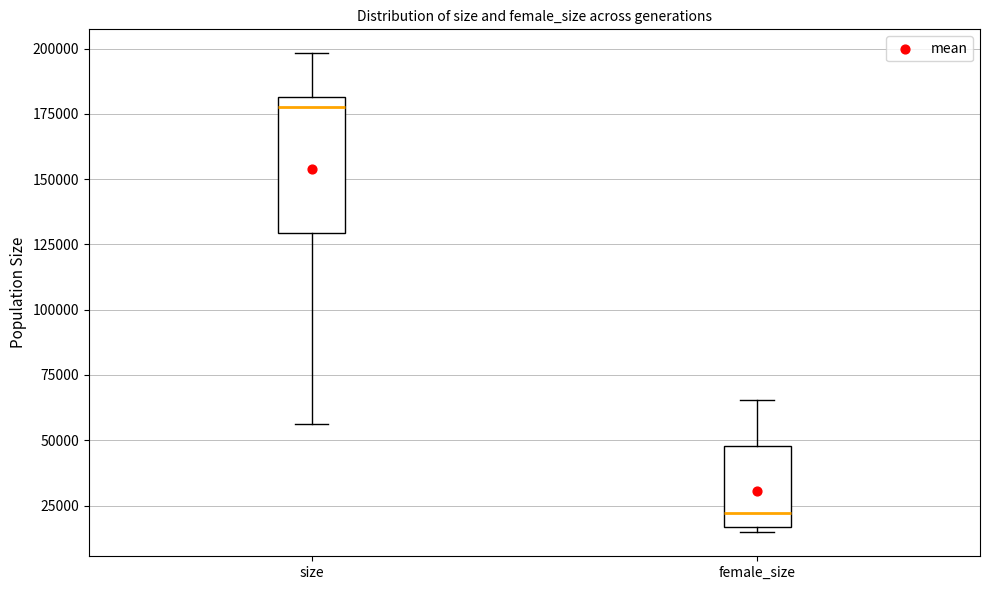

Comparing the boxes themselves (not the whiskers), which one is the tallest?

size